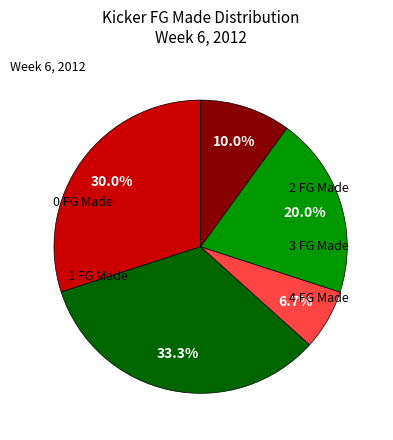

Which category has the biggest portion of the pie?

FGMade 1